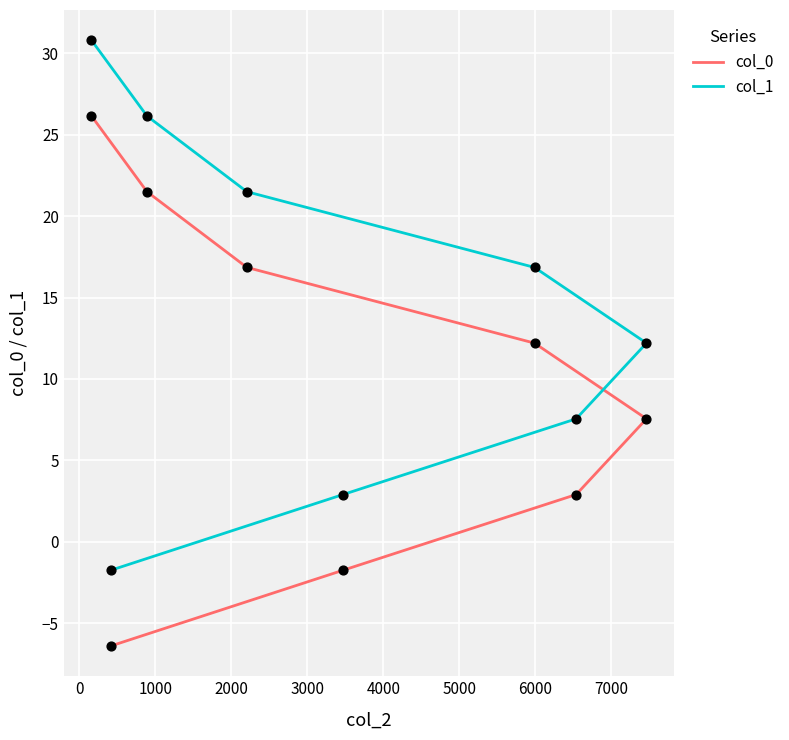

Which series reaches the maximum Y coordinate?

col_1